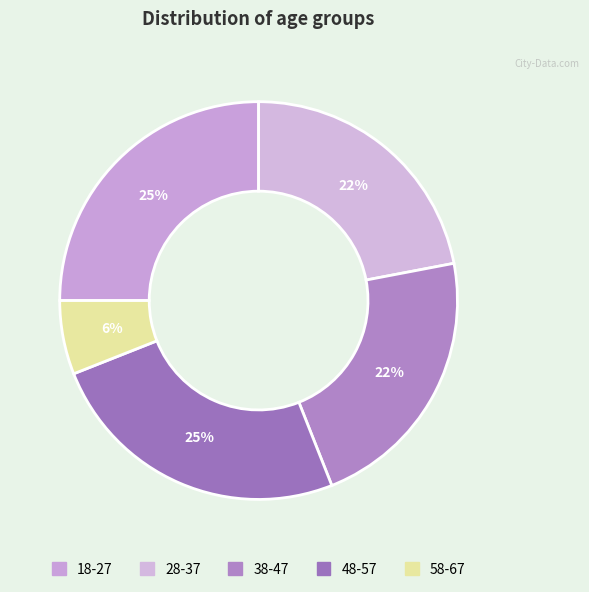

Which category has the smallest portion of the pie?

58-67